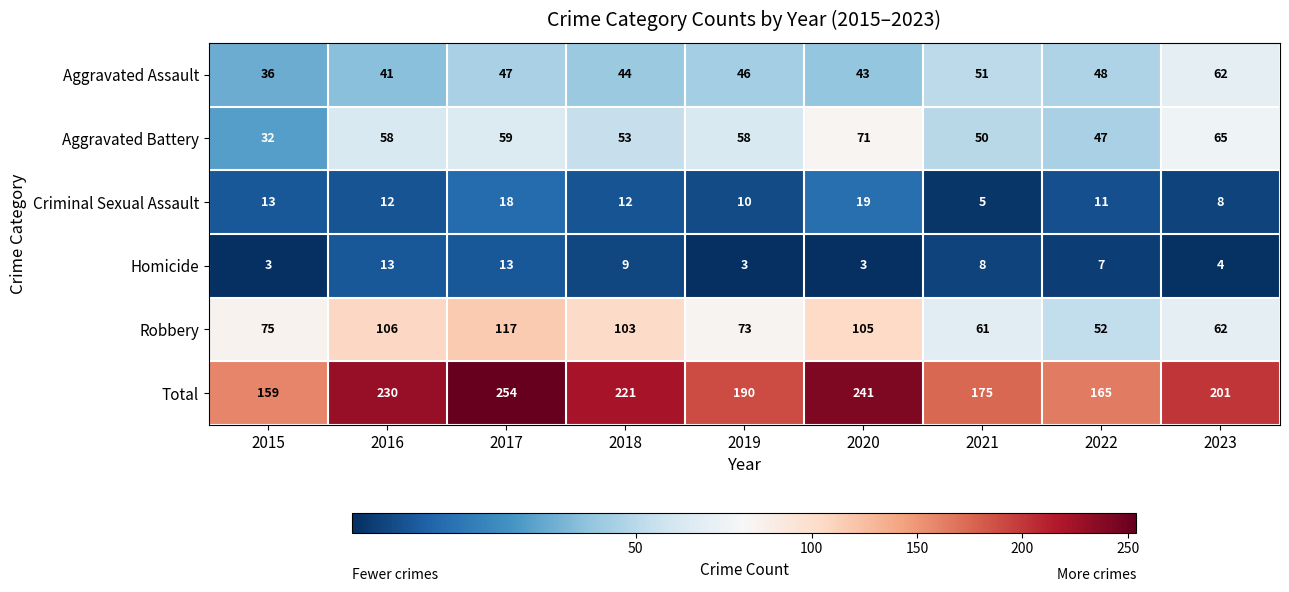

At which label is Aggravated Battery closest to 51?

2021